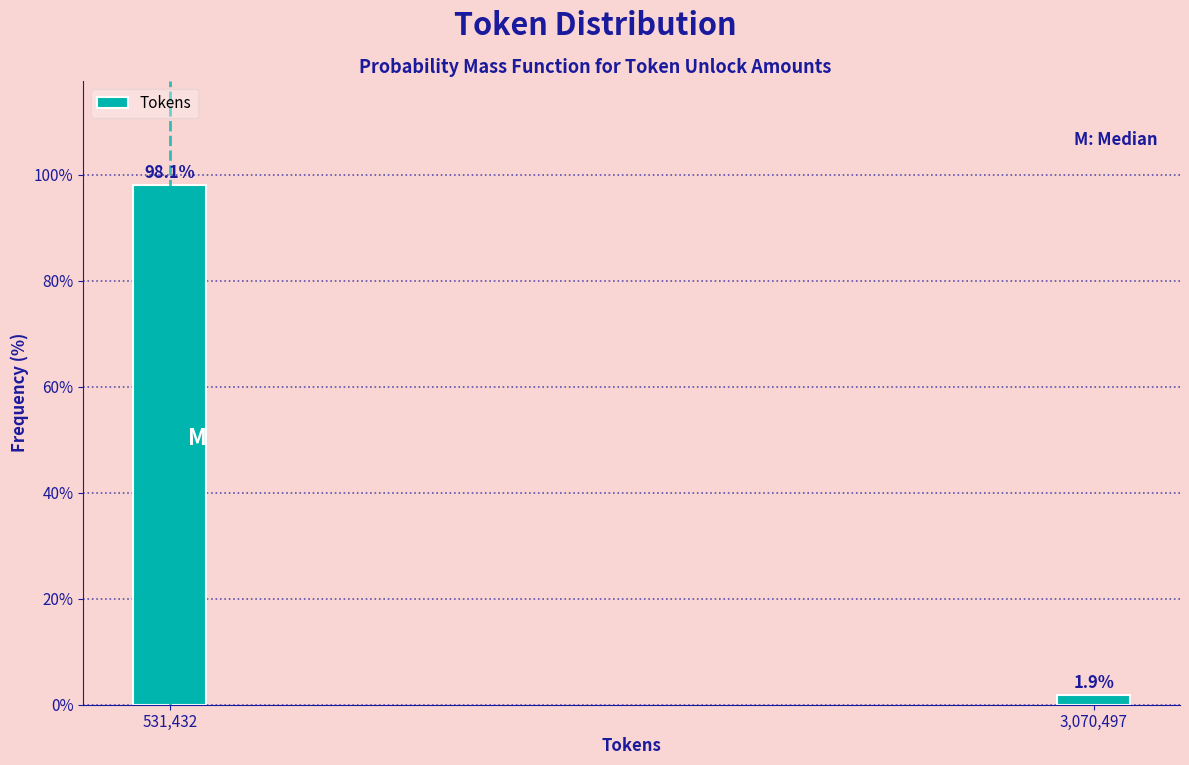

Reading left to right, what are all the values shown in this chart?

98.1	1.9